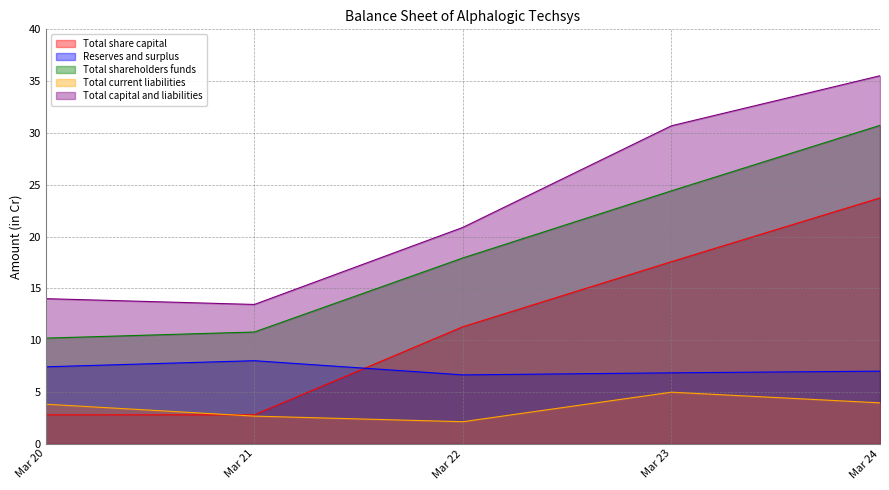

What is the value of the Total current liabilities point at the 2nd from the left?

2.7